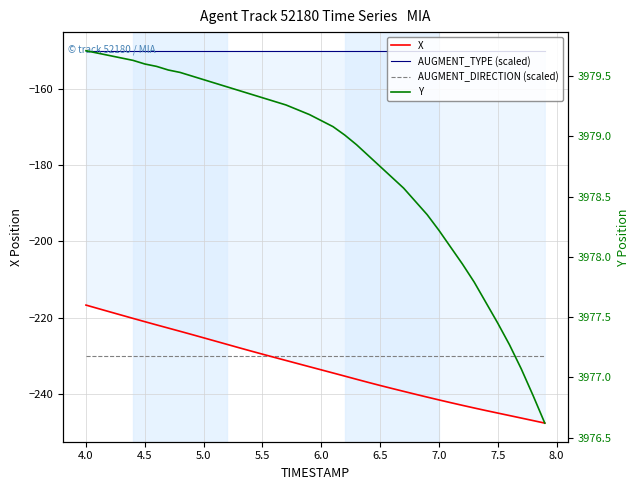

Is the value of AUGMENT_DIRECTION (scaled) at 6.5 greater than the value of X at 5.0?

No